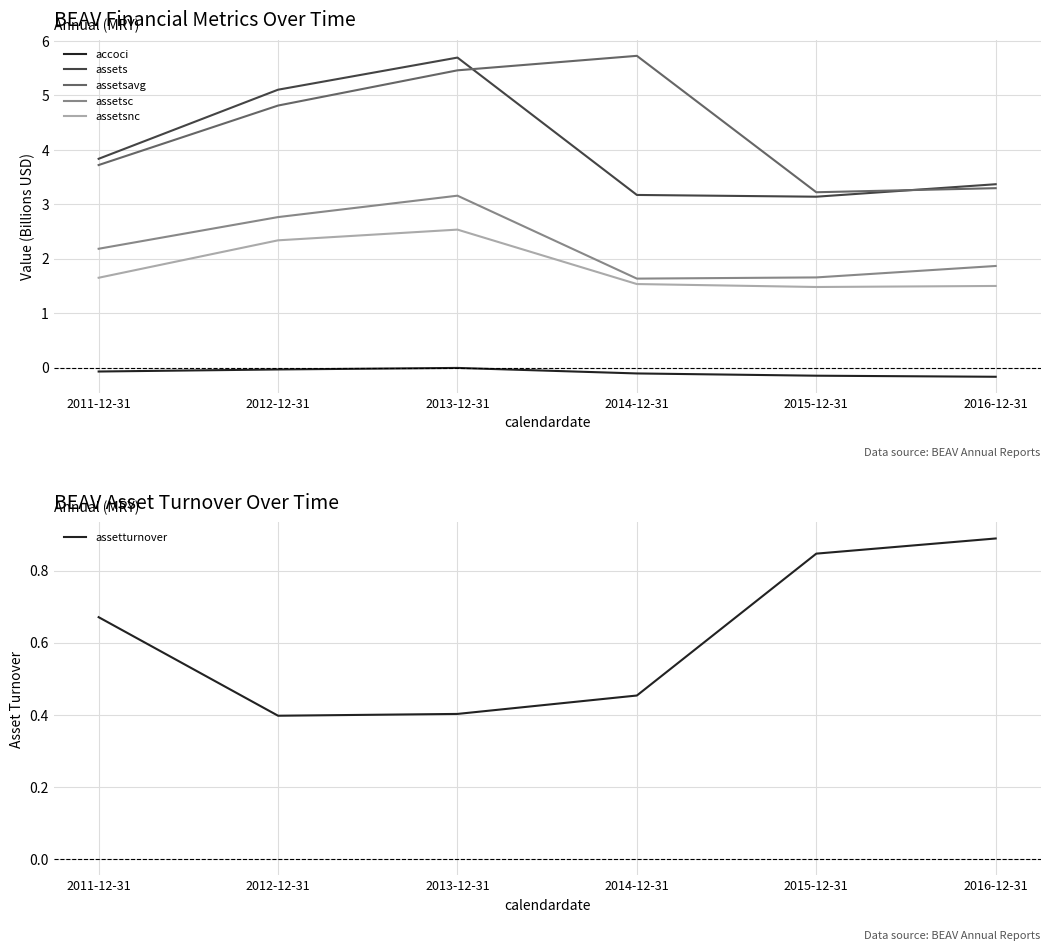

What is the difference between the assets values at 2016-12-31 and 2012-12-31?

1.7